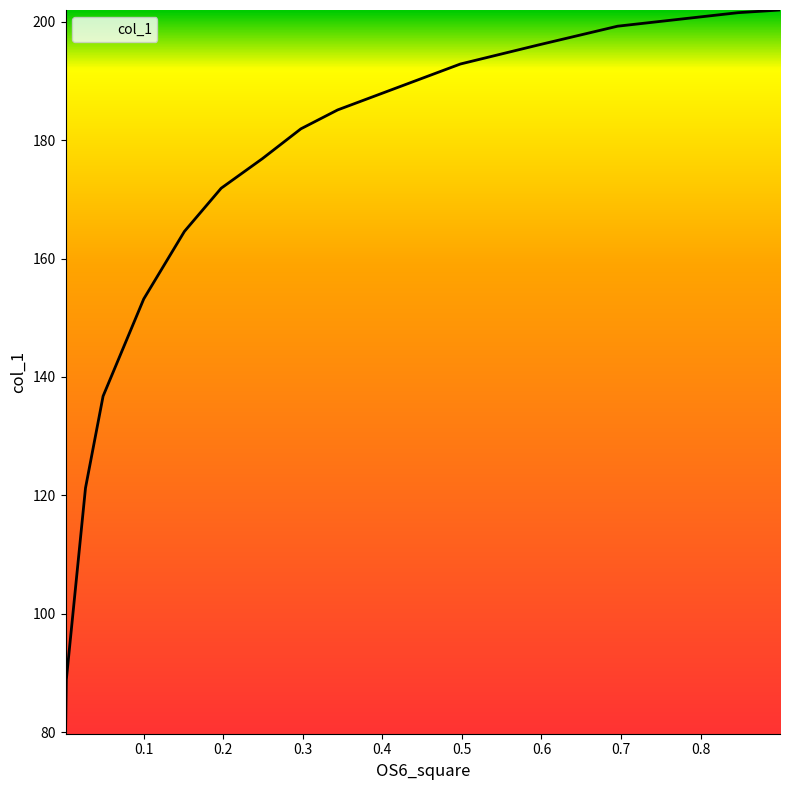

What is the minimum value shown in the chart?

79.7